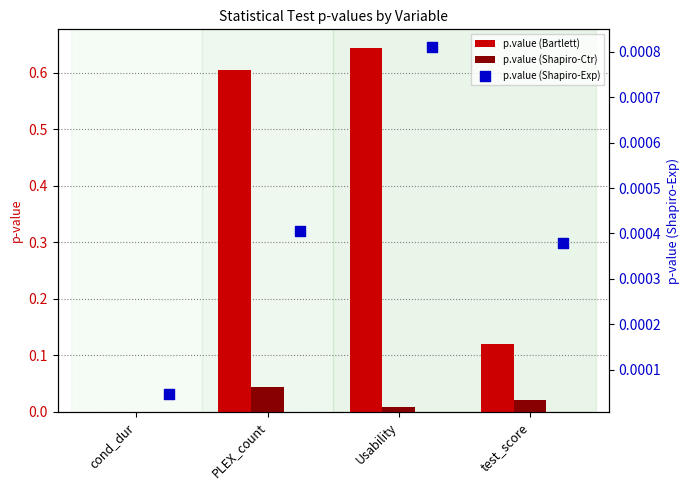

Which series has the widest spread of Y values?

p.value (Bartlett)